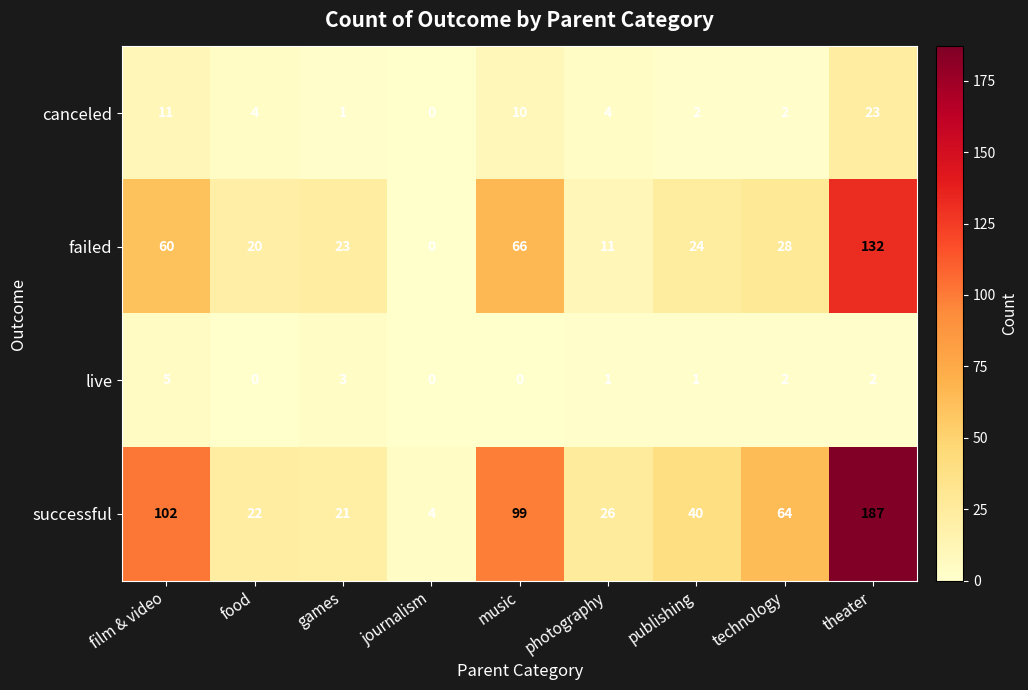

What is the sum of the successful values at food and film & video?

124